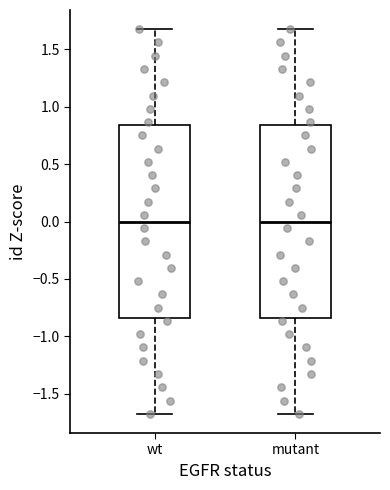

Reading left to right, transcribe this box plot: for each box, give where its median line is, the range the box spans, and where its two whiskers end, as read against the y-axis. The values are not printed on the chart, so give them approximately, as read against the axis.

wt: median 0.00, box -0.85 to 0.85, whiskers -1.70 to 1.70
mutant: median 0.00, box -0.85 to 0.85, whiskers -1.70 to 1.70